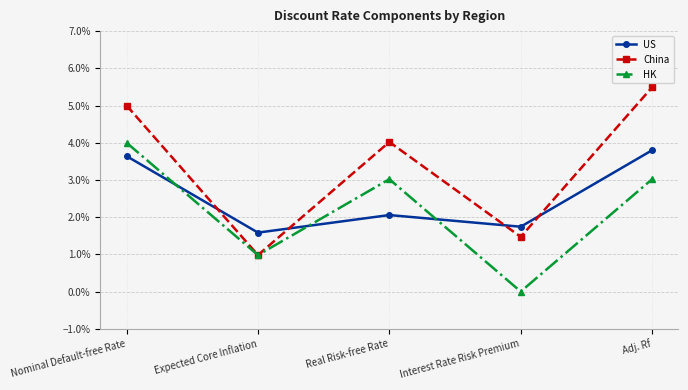

Where is the first local maximum for HK?

Real Risk-free Rate